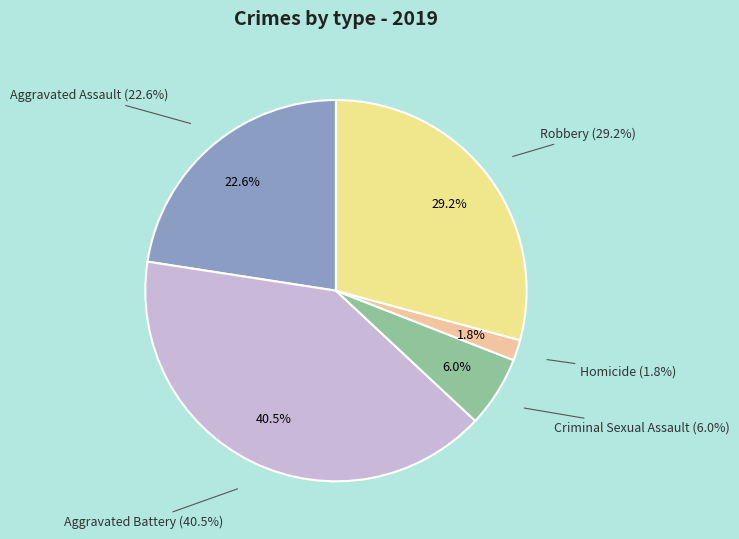

Is there any slice that represents more than half of the pie?

No